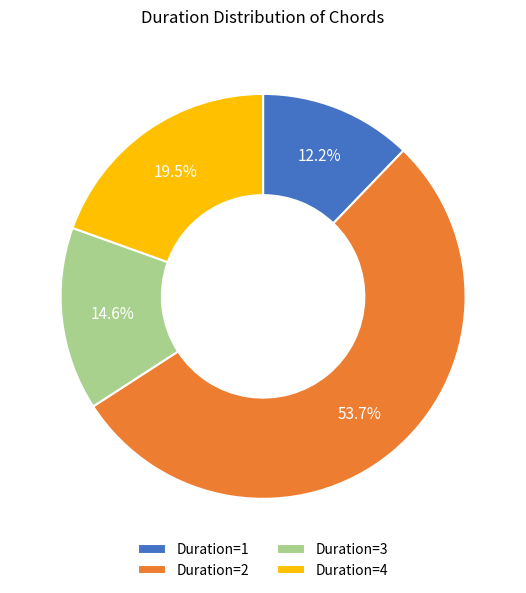

What is the ratio of the value at Duration=2 to the value at Duration=4?

2.8